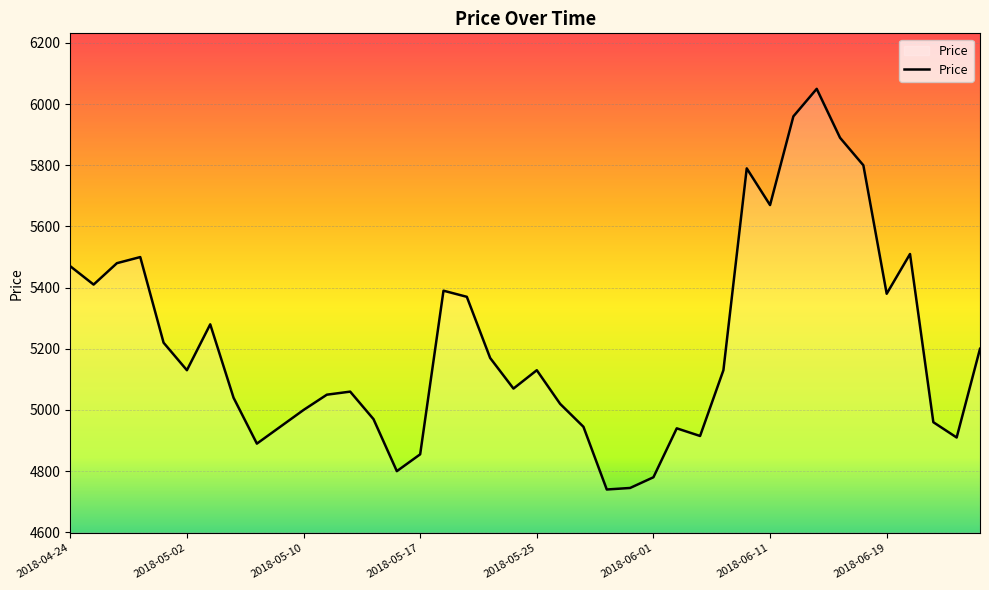

What is the minimum value shown in the chart?

4740